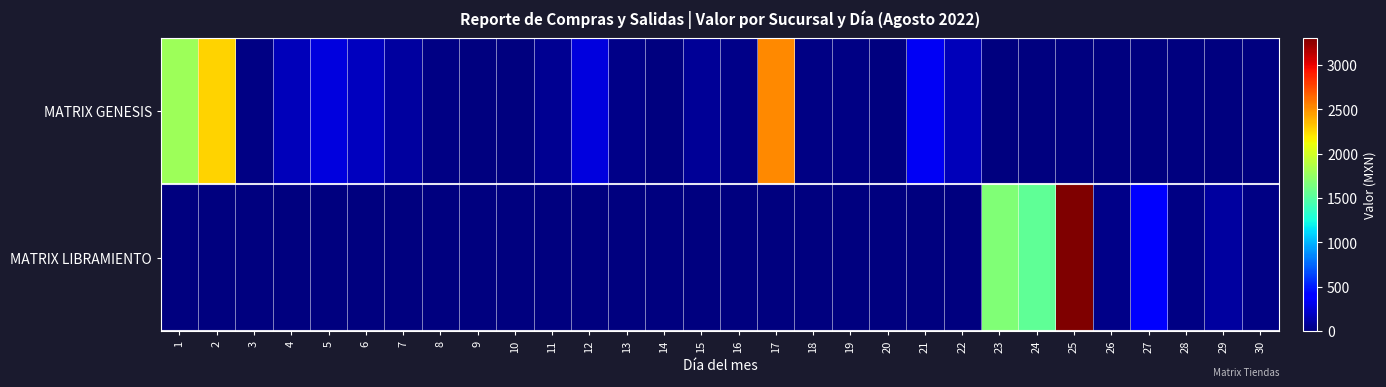

At which category does the chart reach its minimum across all series?

23